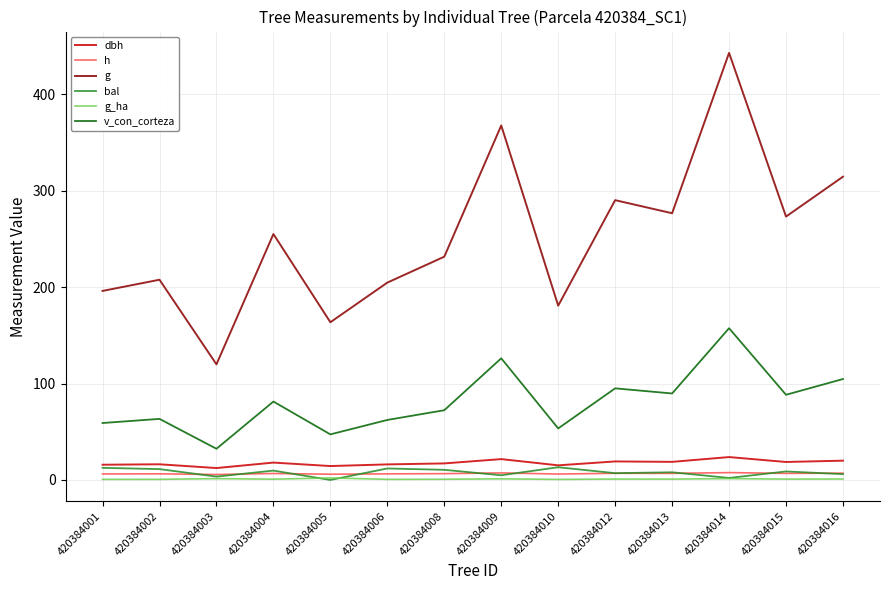

What is the average value of the h series?

6.6